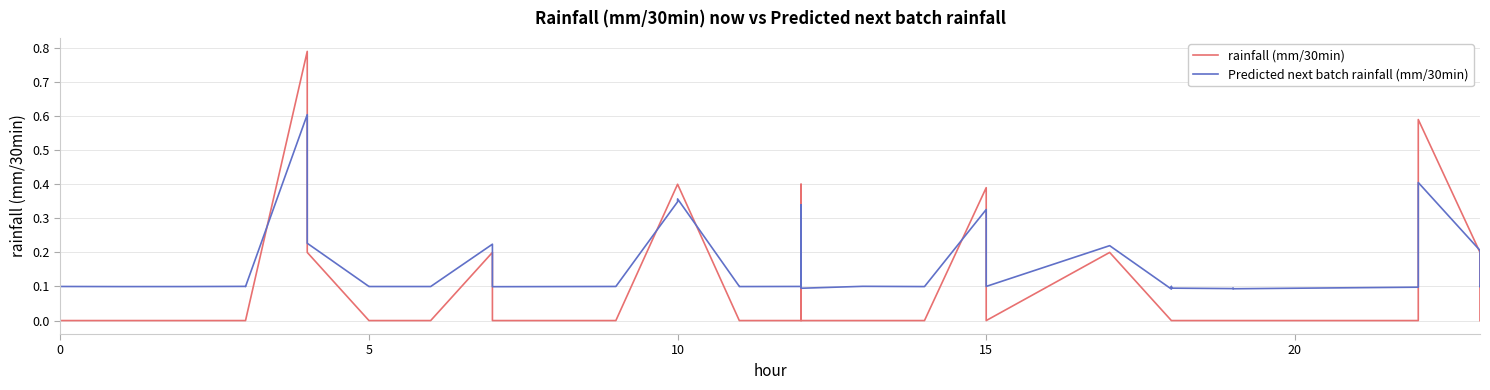

Which series has the widest spread of values?

rainfall (mm/30min)